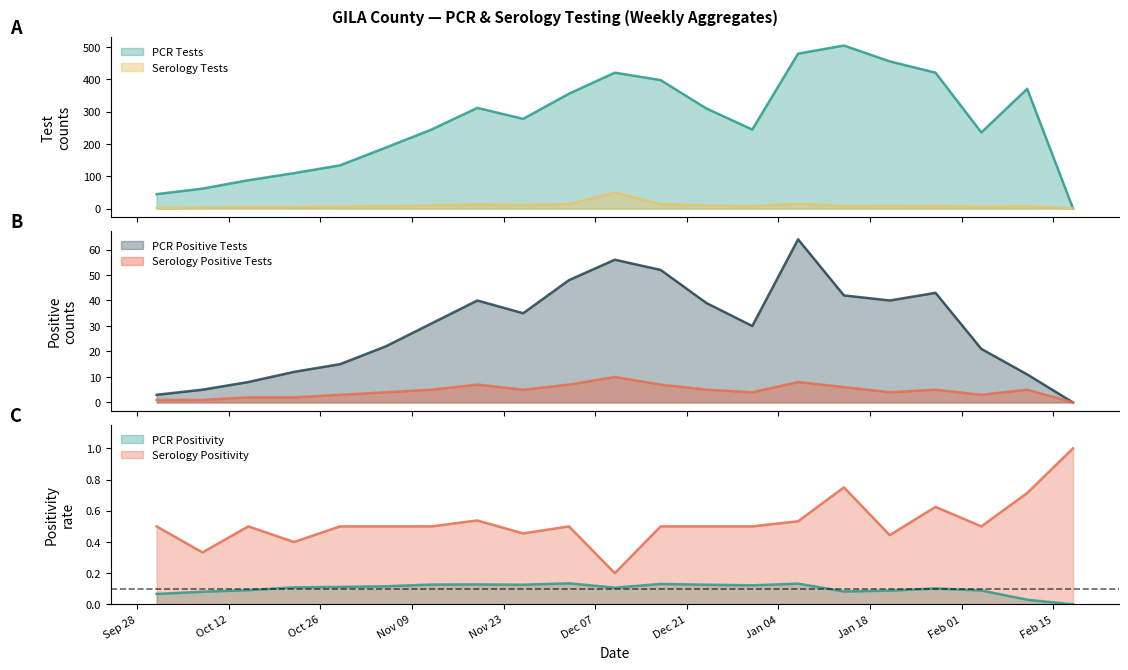

What is the spread (max minus min) of values at 2020-12-31?

241